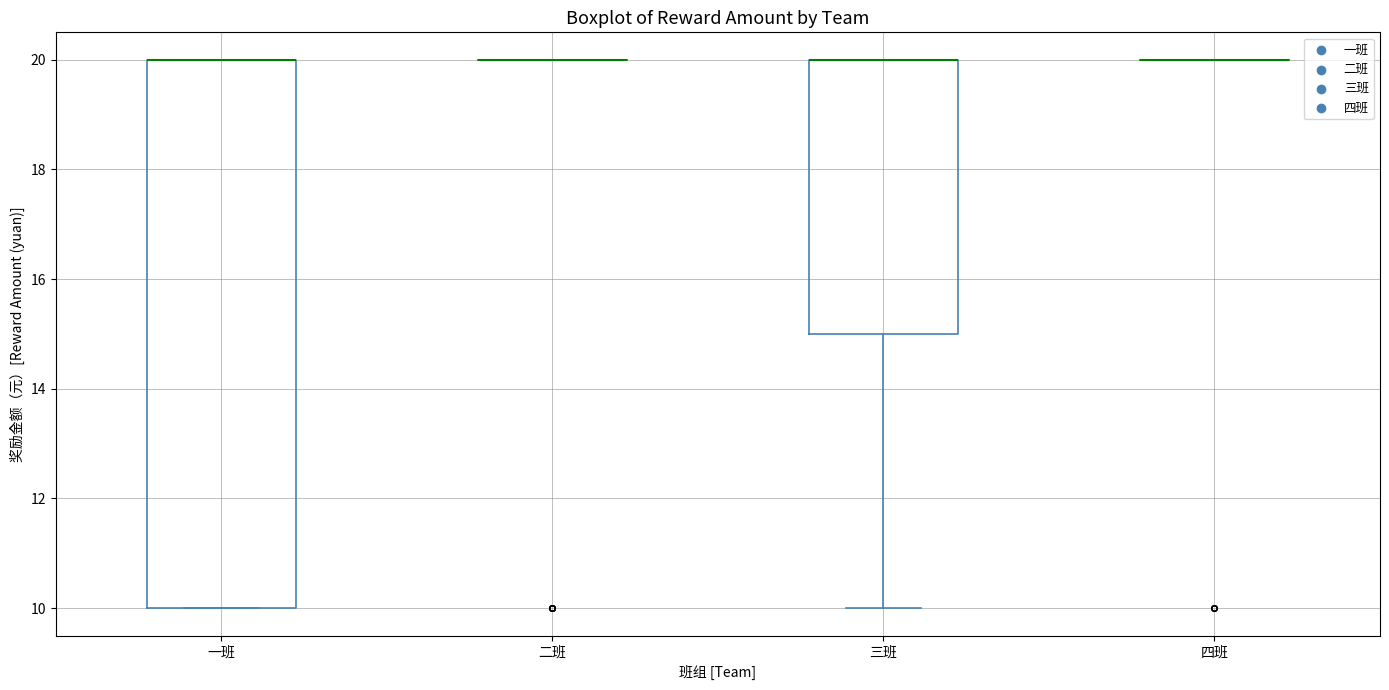

Comparing the boxes themselves (not the whiskers), which one is the tallest?

一班